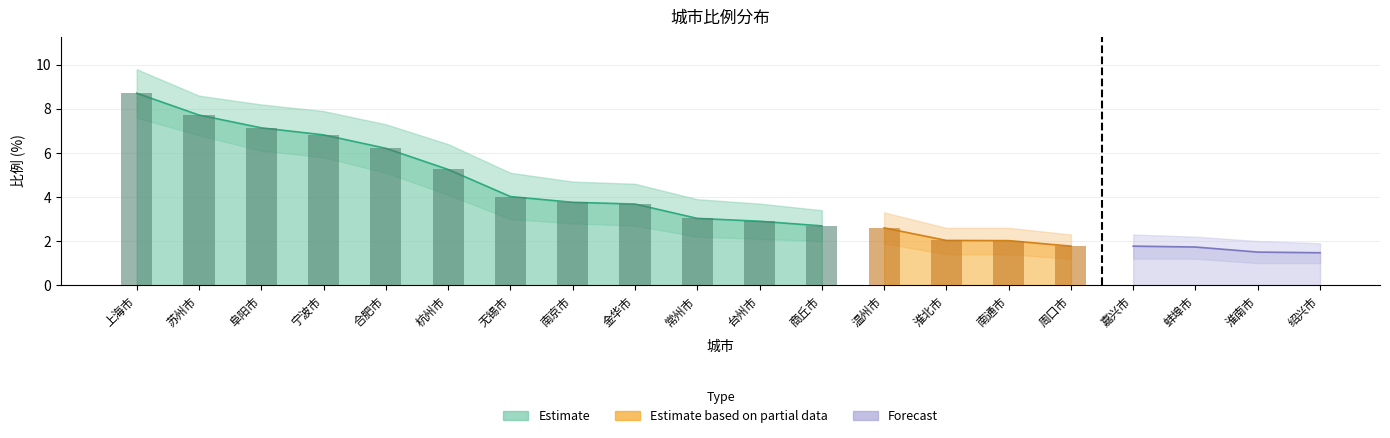

The value of 比例_lower at 南通市 is 0.8. True or false?

False